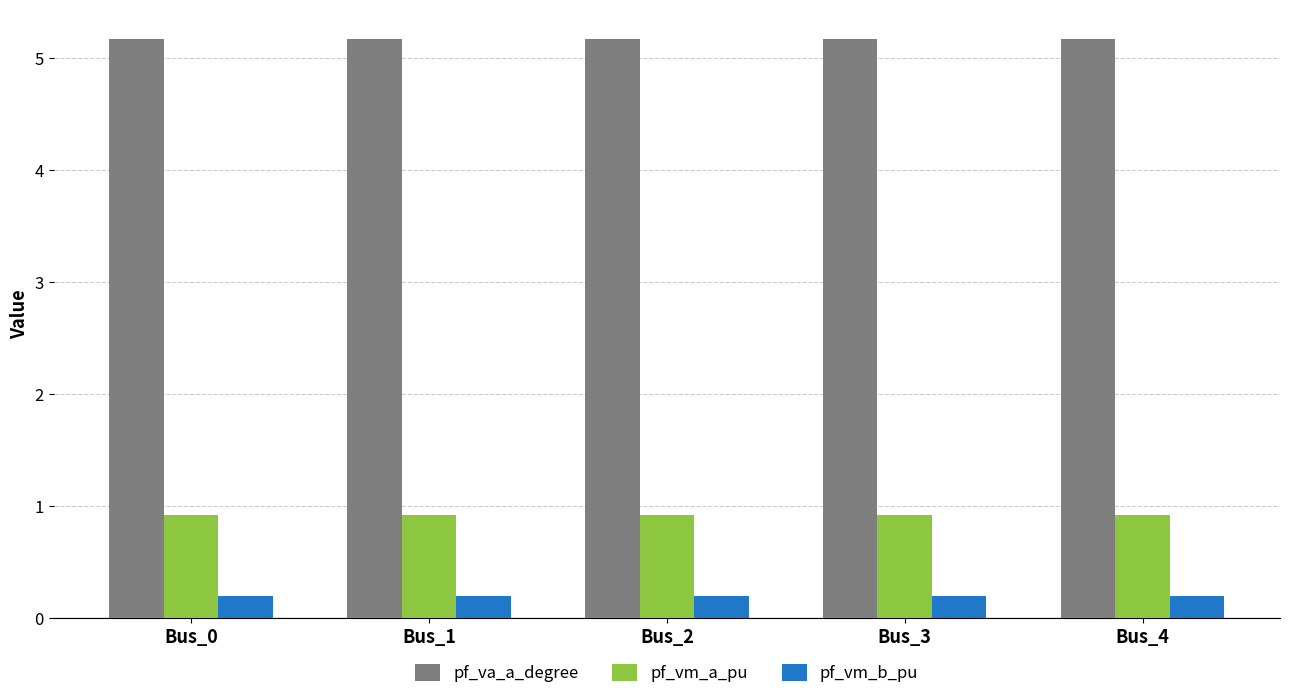

Is the value of pf_vm_a_pu at Bus_0 greater than the value of pf_va_a_degree at Bus_3?

No